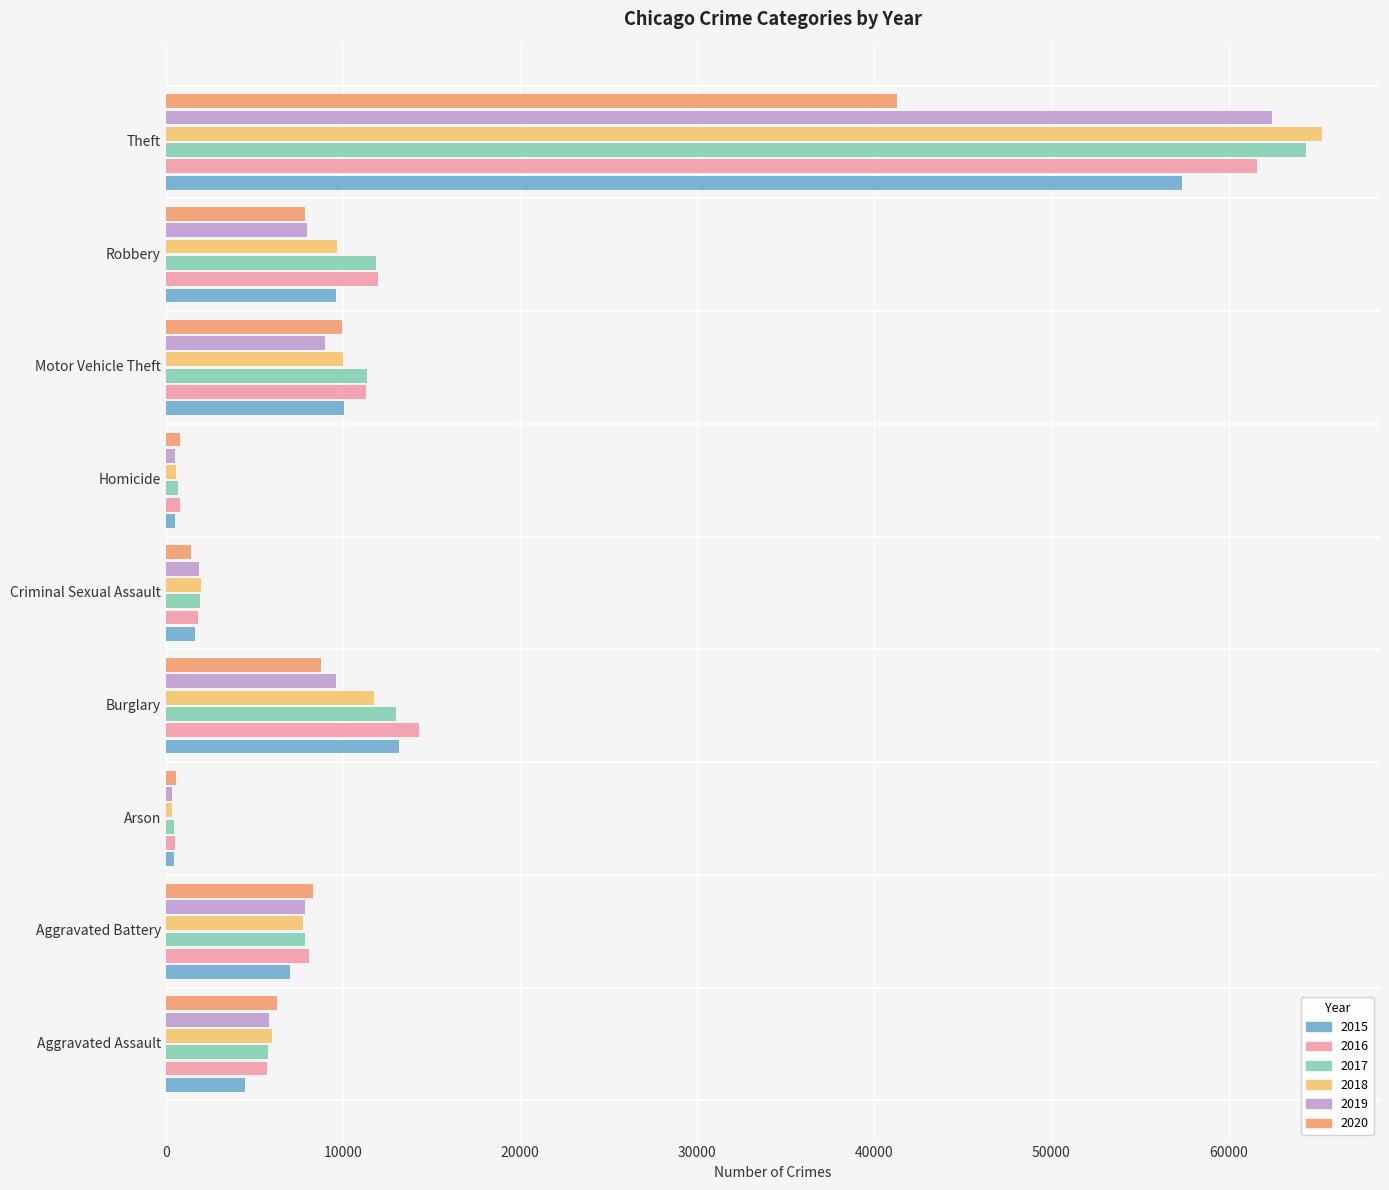

List the series in order of their peak value, highest first.

2018, 2017, 2019, 2016, 2015, 2020